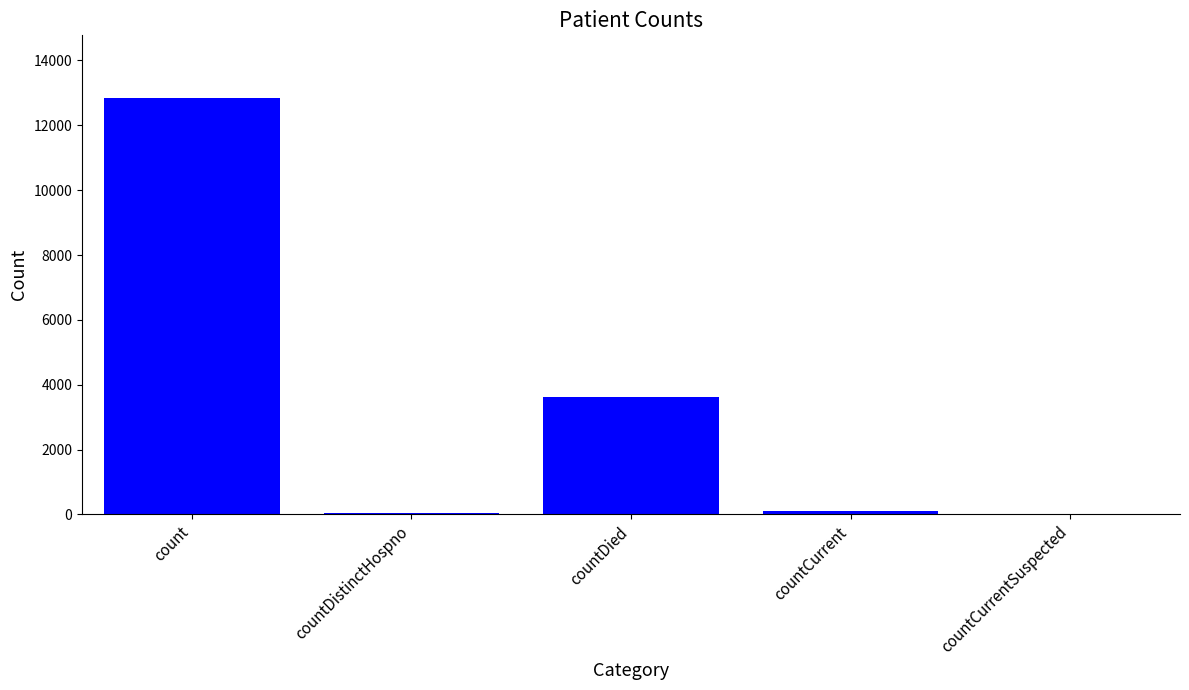

What is the change in value from countDied to countCurrentSuspected?

-3608